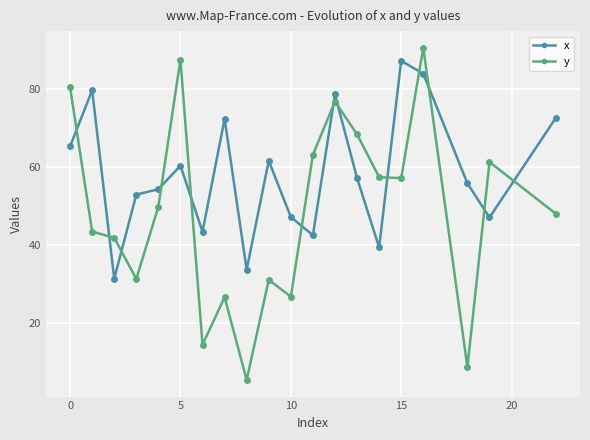

True or false: x has more than 1 points higher than both neighbors.

True